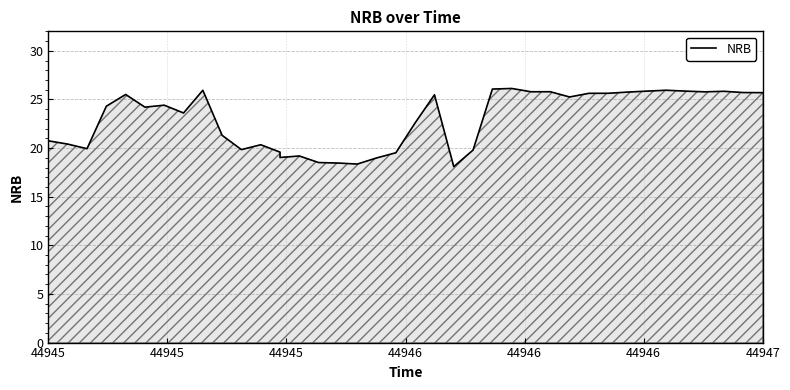

Reading right to left, extract all data points from this chart.

25.7	25.7	25.7	25.8	25.8	25.9	25.9	25.9	25.8	25.6	25.6	25.3	25.8	25.8	26.1	26.1	19.8	18.1	25.5	22.6	19.5	19.0	18.4	18.5	18.5	19.2	19.0	19.6	20.3	19.8	21.3	25.9	23.6	24.4	24.2	25.5	24.3	19.9	20.4	20.7